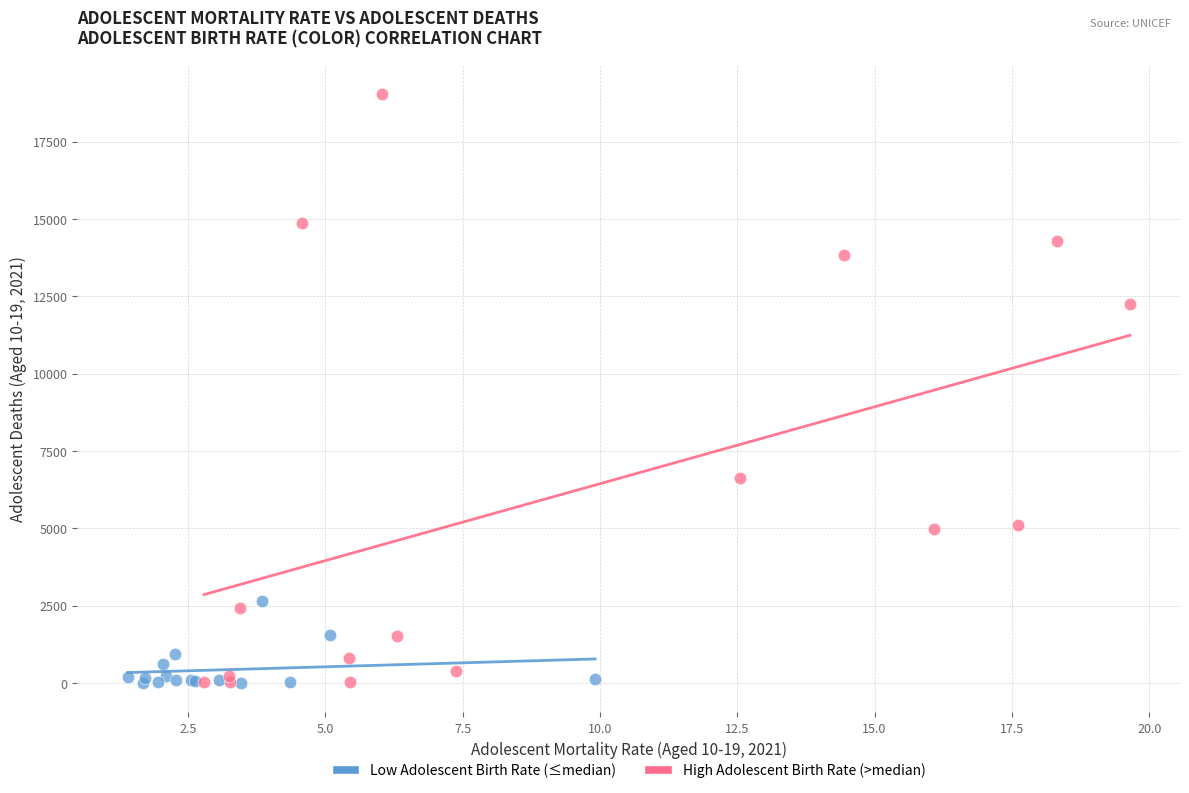

Which series has the largest Y range (max minus min)?

High Adolescent Birth Rate (>median)